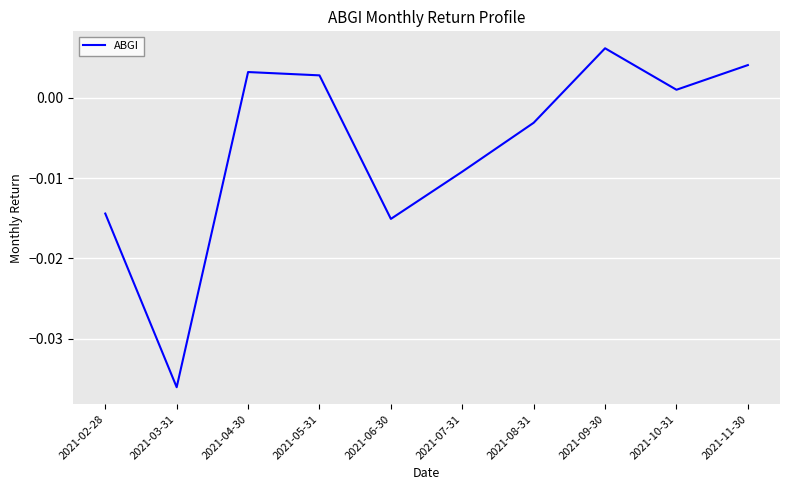

How many values are below zero?

5